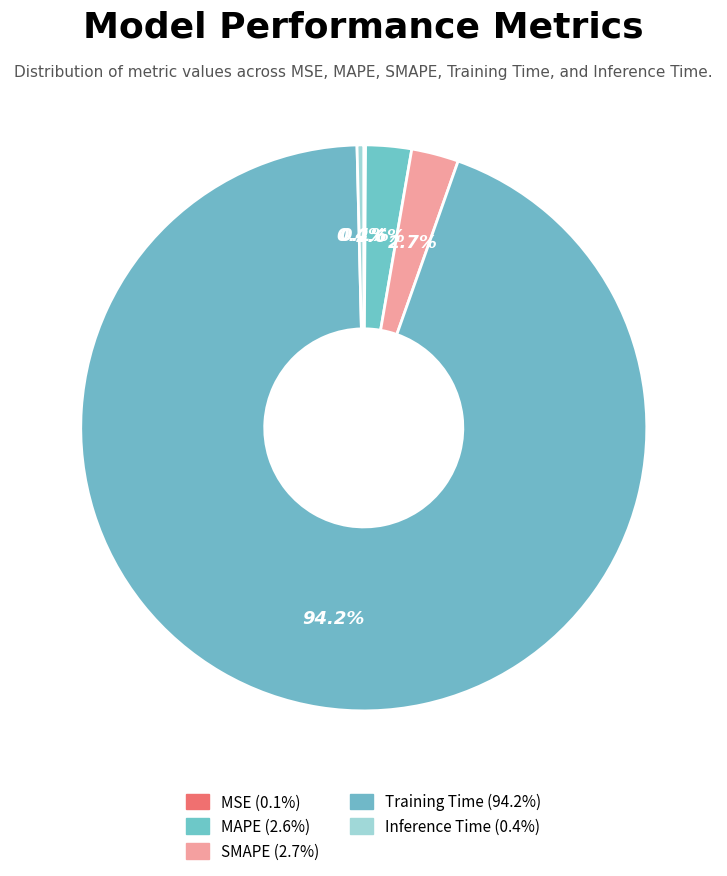

Count the number of slices in the pie.

5